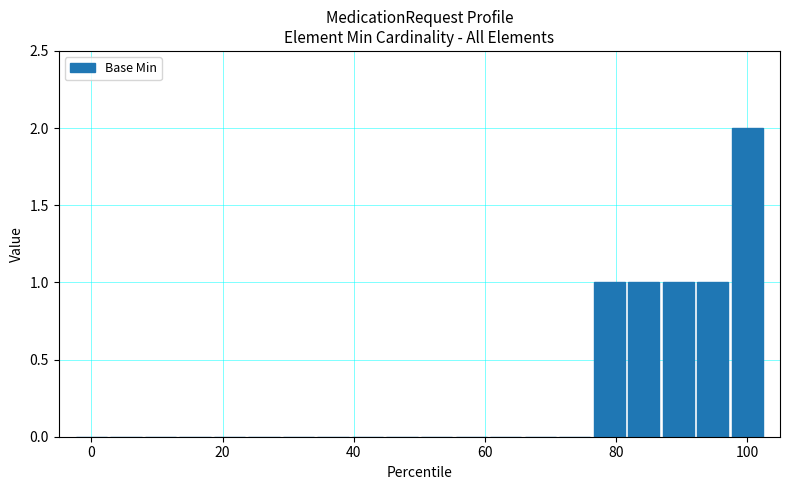

What is the sum of all values?

6